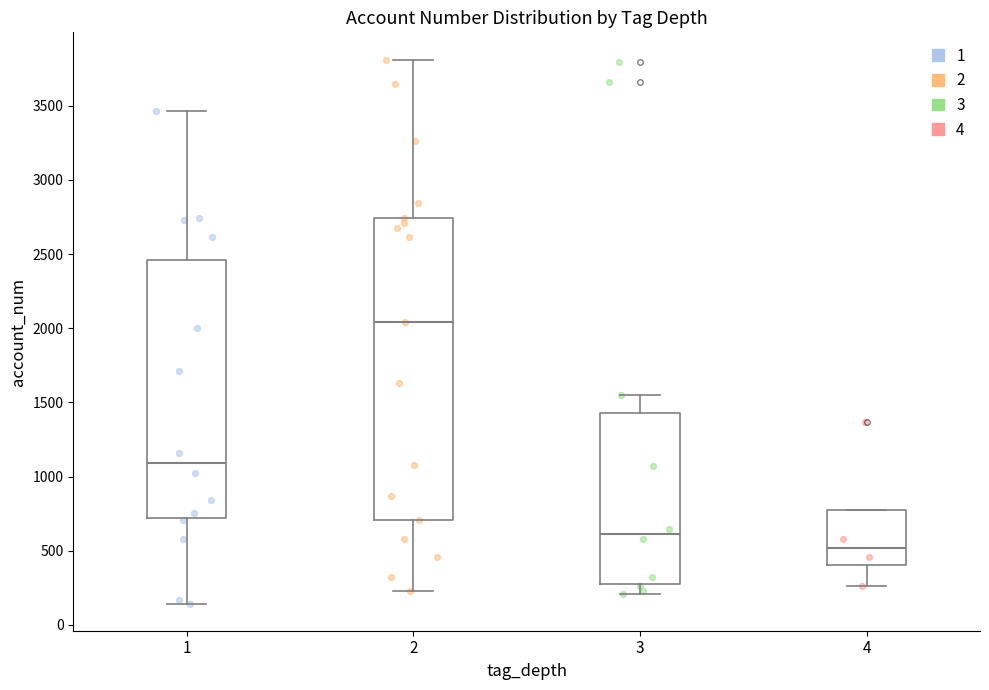

Where does the upper whisker of the box at x = 3 end on the y-axis? The values are not printed on the chart, so give them approximately, as read against the axis.

1550